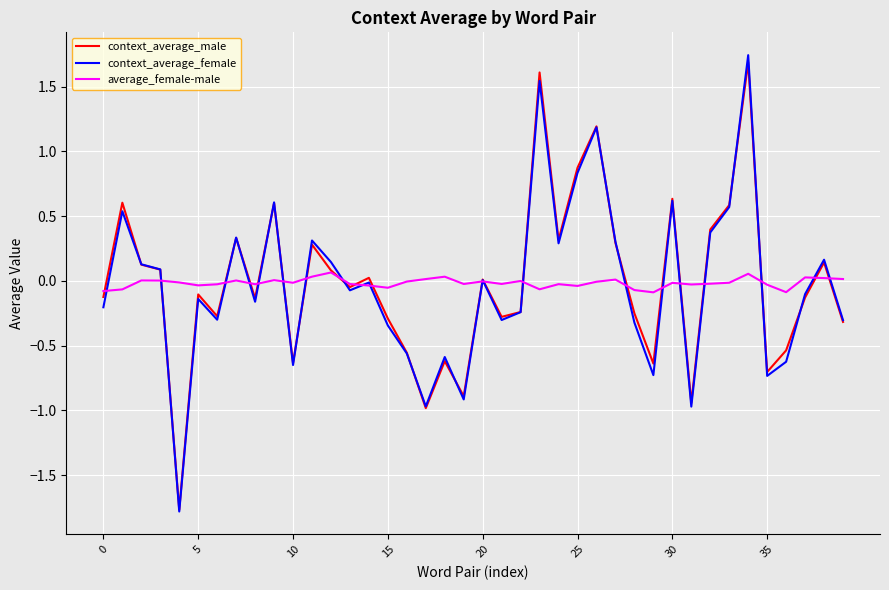

How many lines are shown in the chart?

3